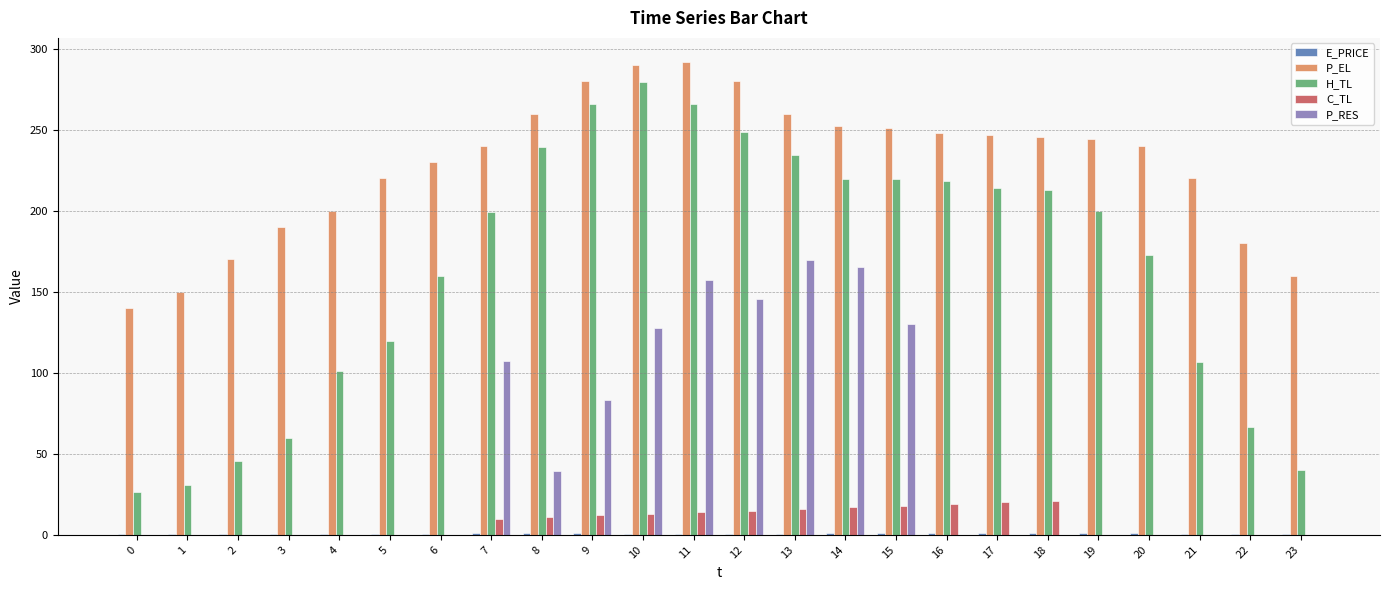

What is the spread (max minus min) of values at 11?

291.4